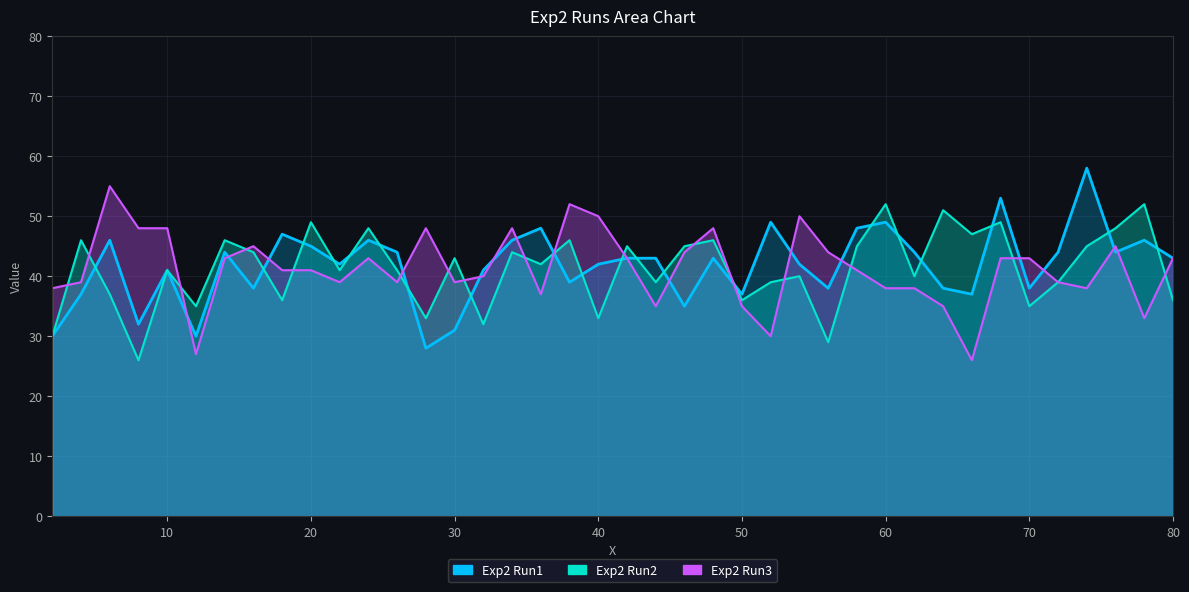

Does the chart display data point markers on the line(s)?

No